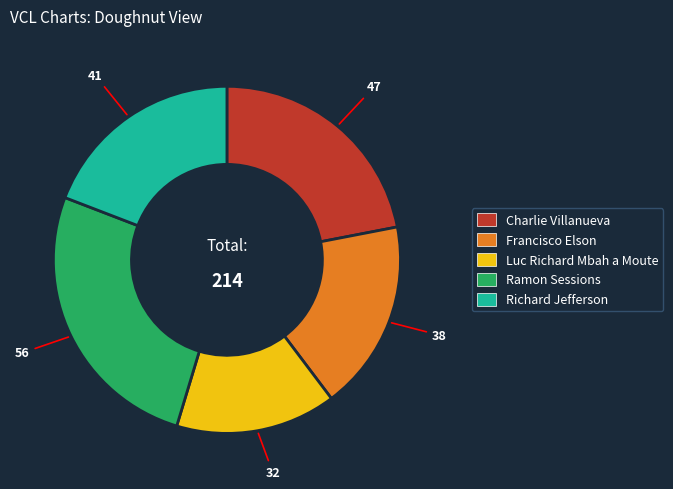

Which category has the biggest portion of the pie?

Ramon Sessions